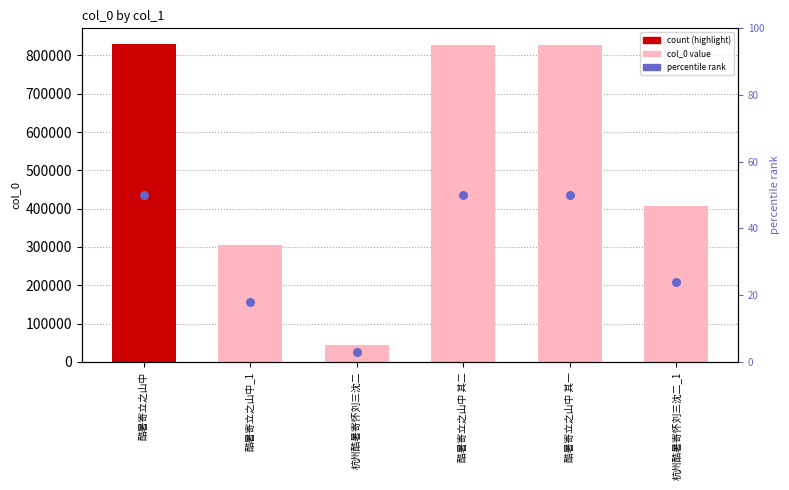

Which series has the largest Y range (max minus min)?

col_0